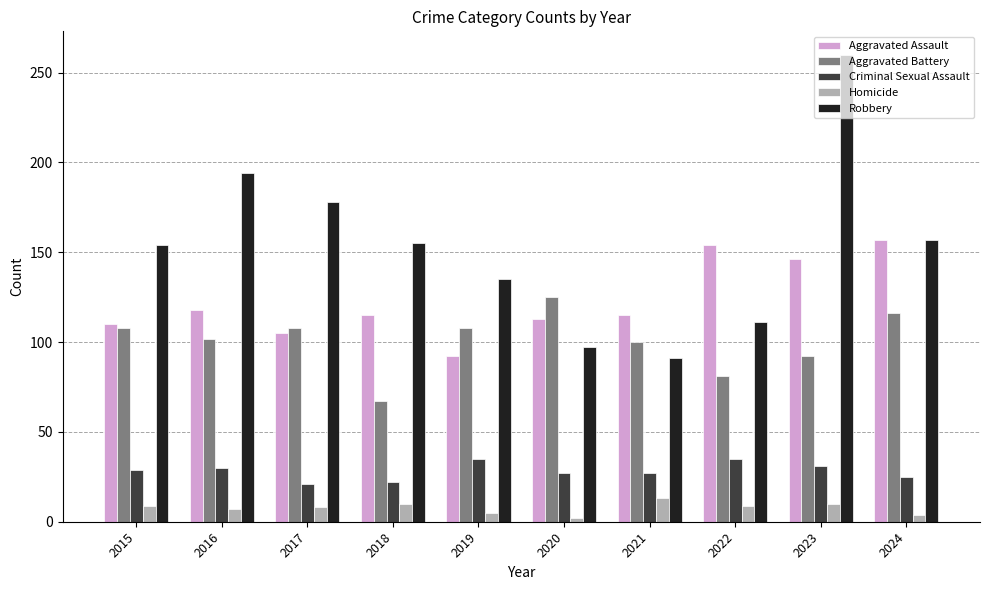

Which series has the largest range (max minus min)?

Robbery